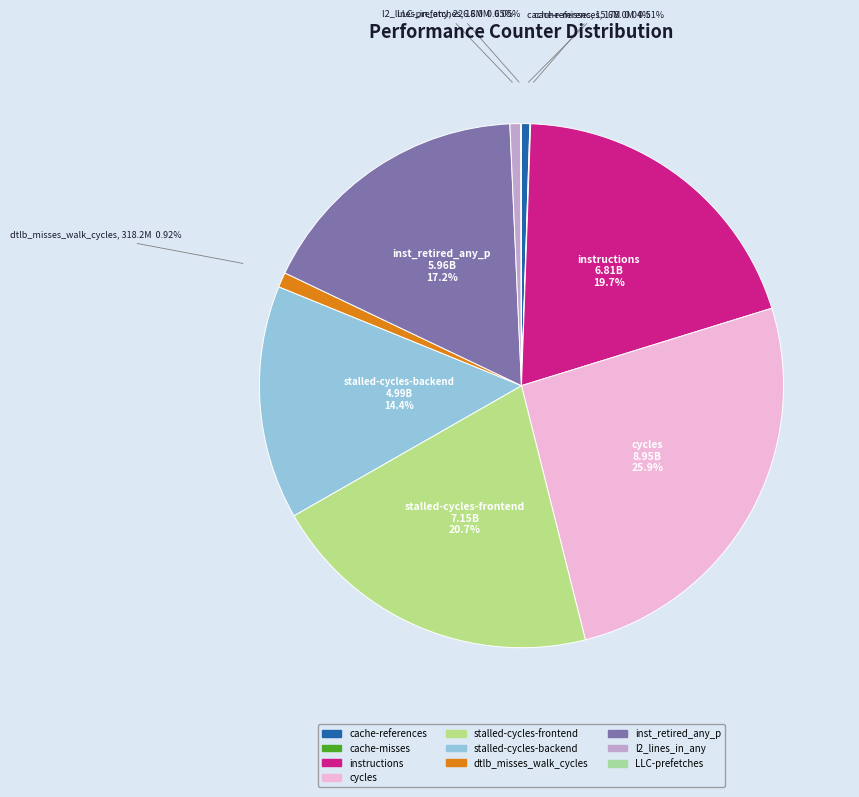

The cycles slice represents 35% of the pie. True or false?

False